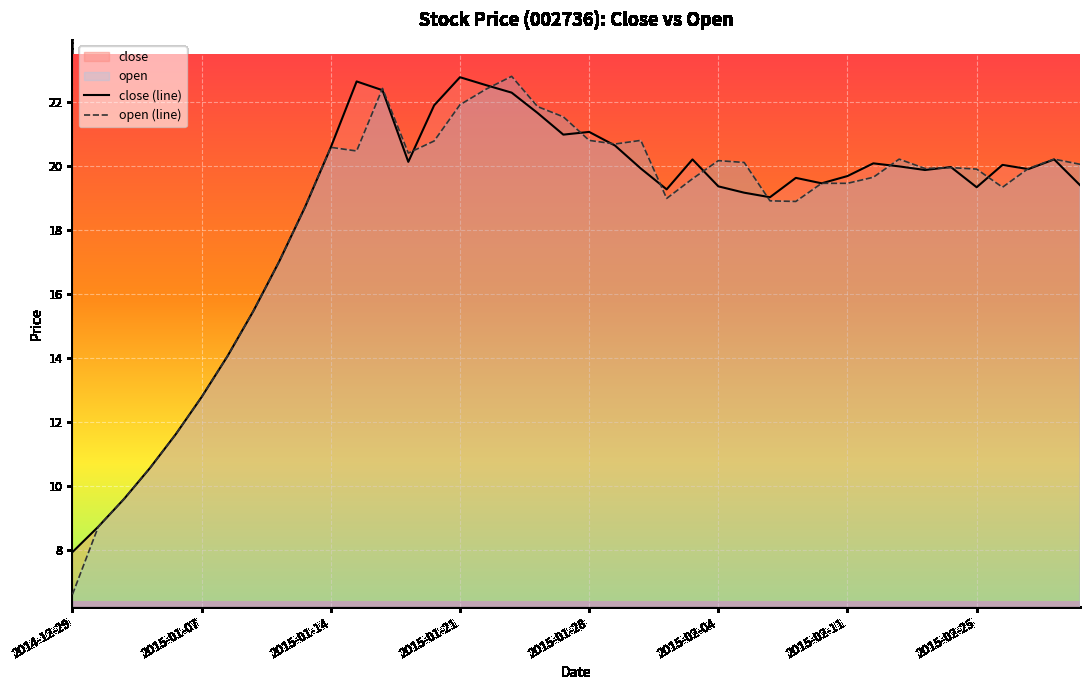

True or false: close (line) has more than 0 points higher than both neighbors.

True